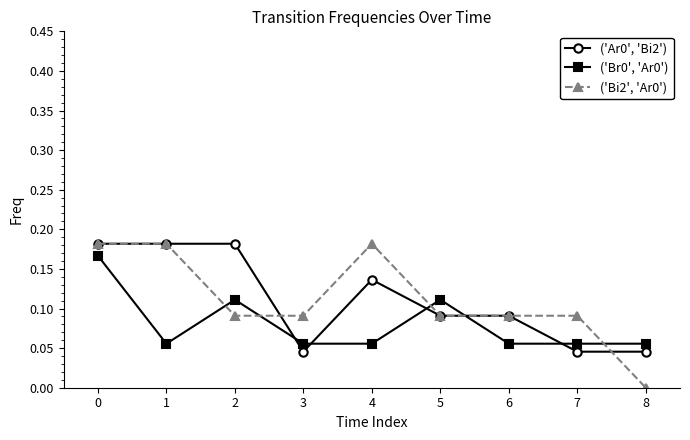

How many lines are shown in the chart?

3